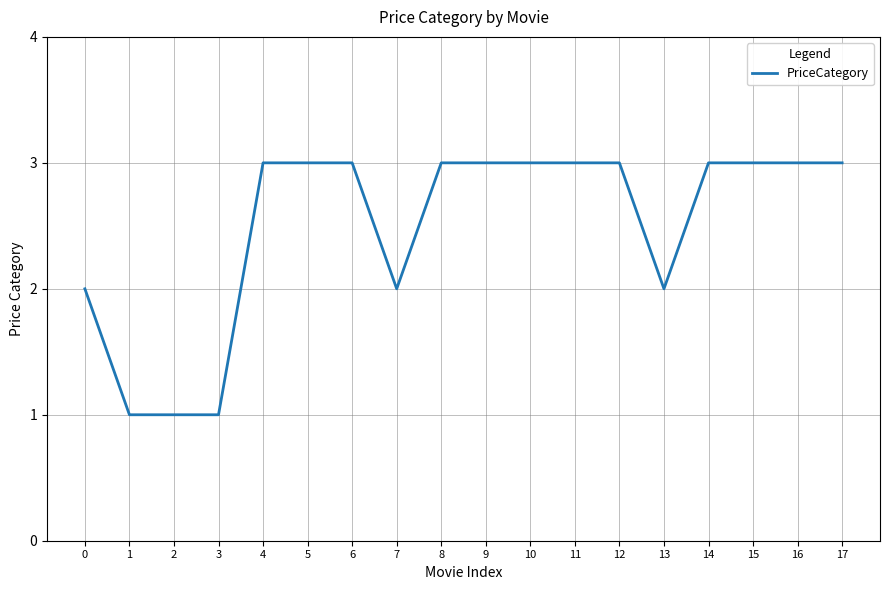

What value does the data have at 16?

3